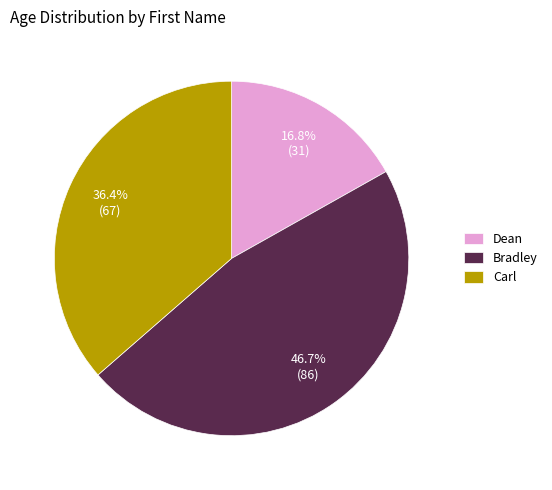

To the nearest percent, what portion does Dean represent?

17%